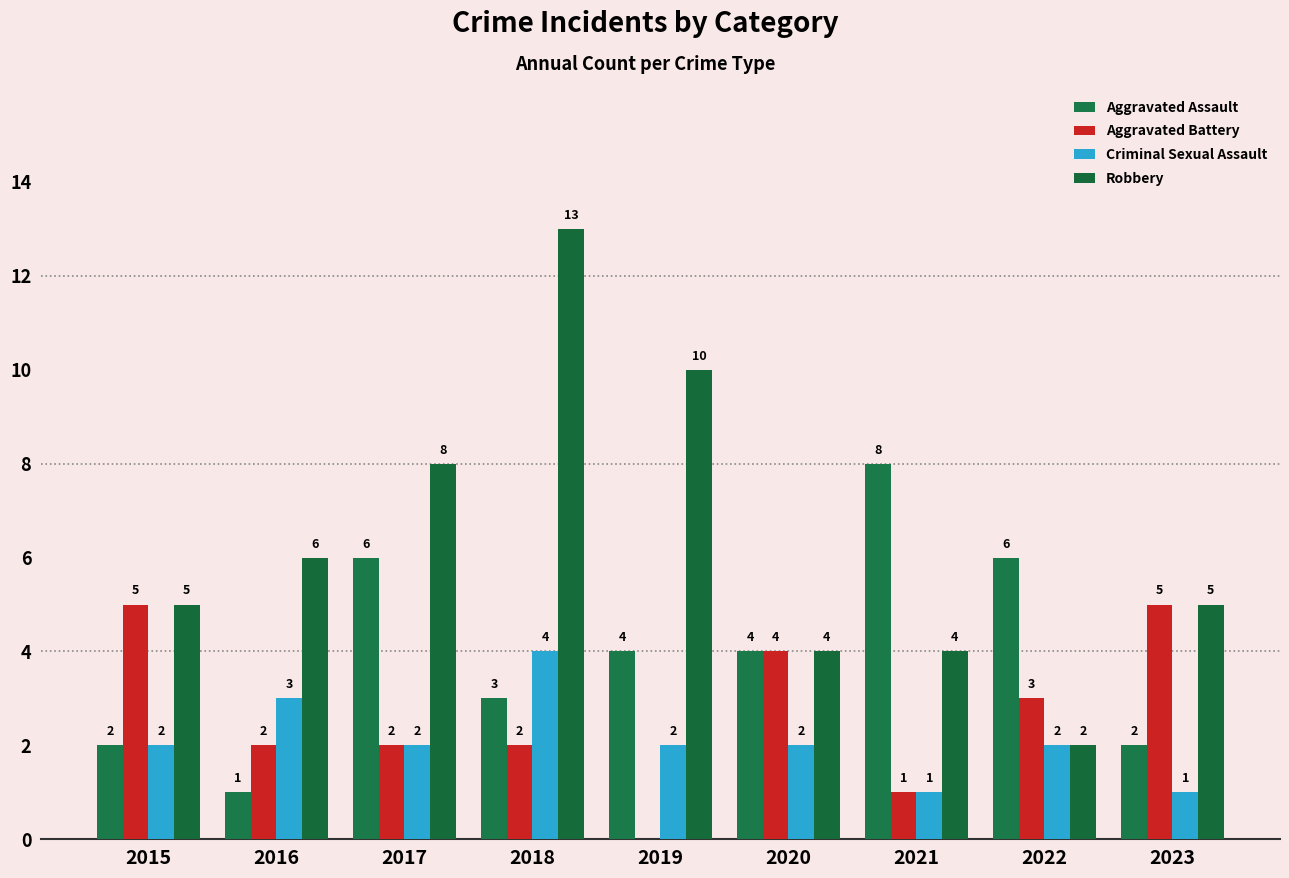

How many data points does each series have?

9